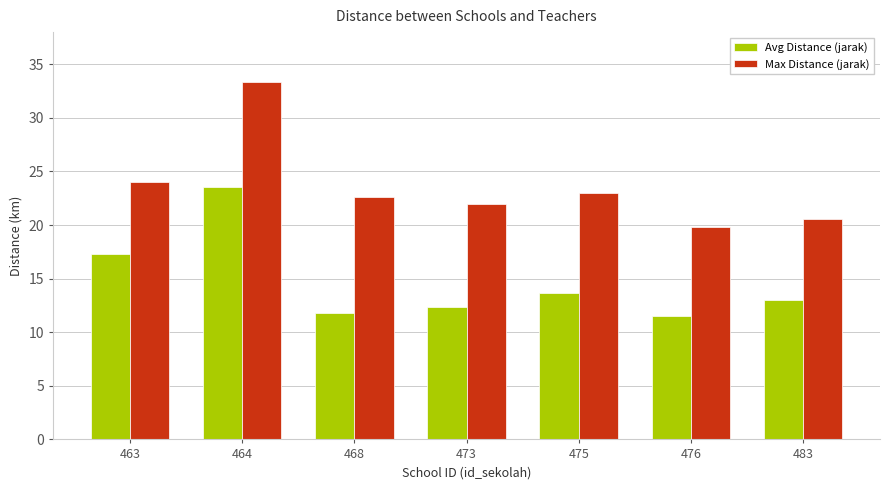

What is the greatest value displayed?

33.3